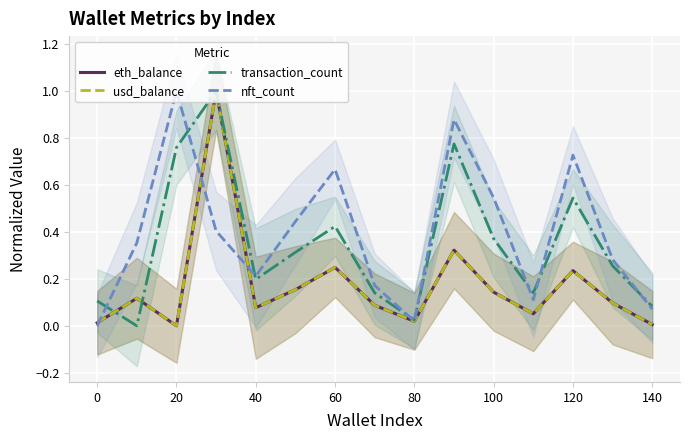

What is the maximum value for usd_balance?

1.0